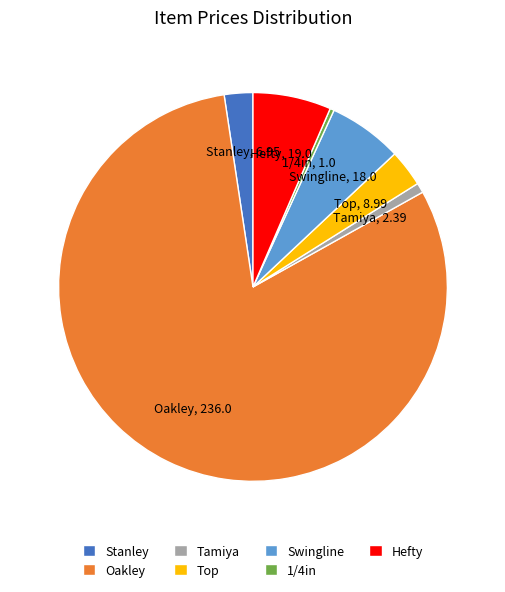

Is the sum of 1/4in and Tamiya greater than half?

No